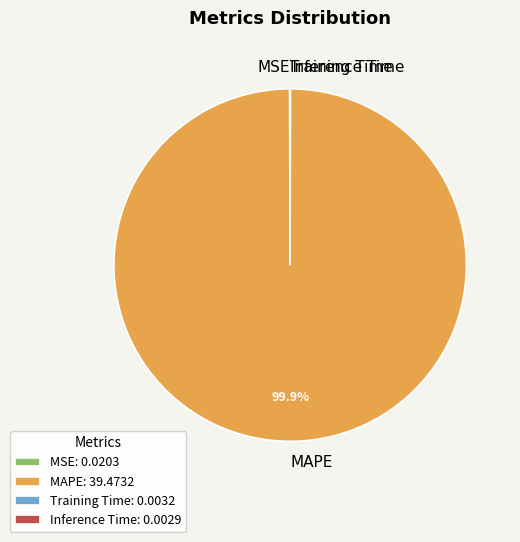

Is there a majority slice in this chart?

Yes